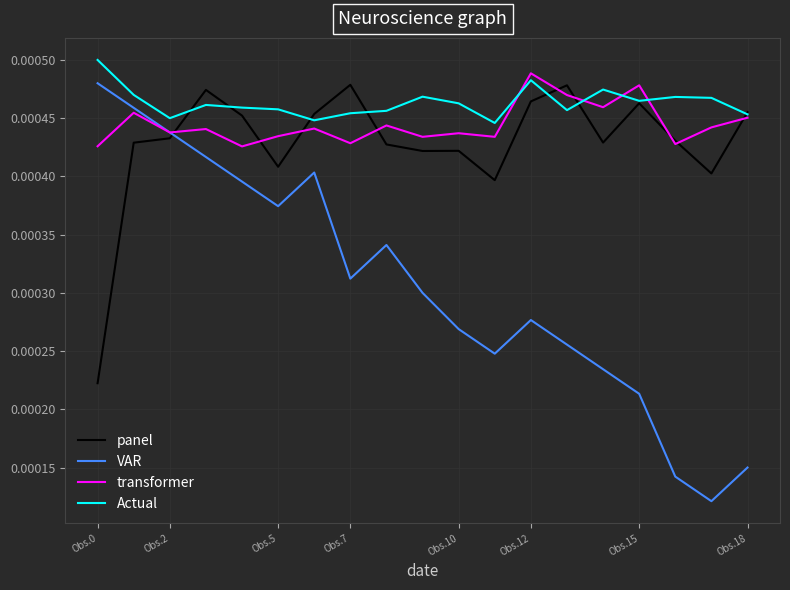

True or false: VAR and Actual cross at least once.

False